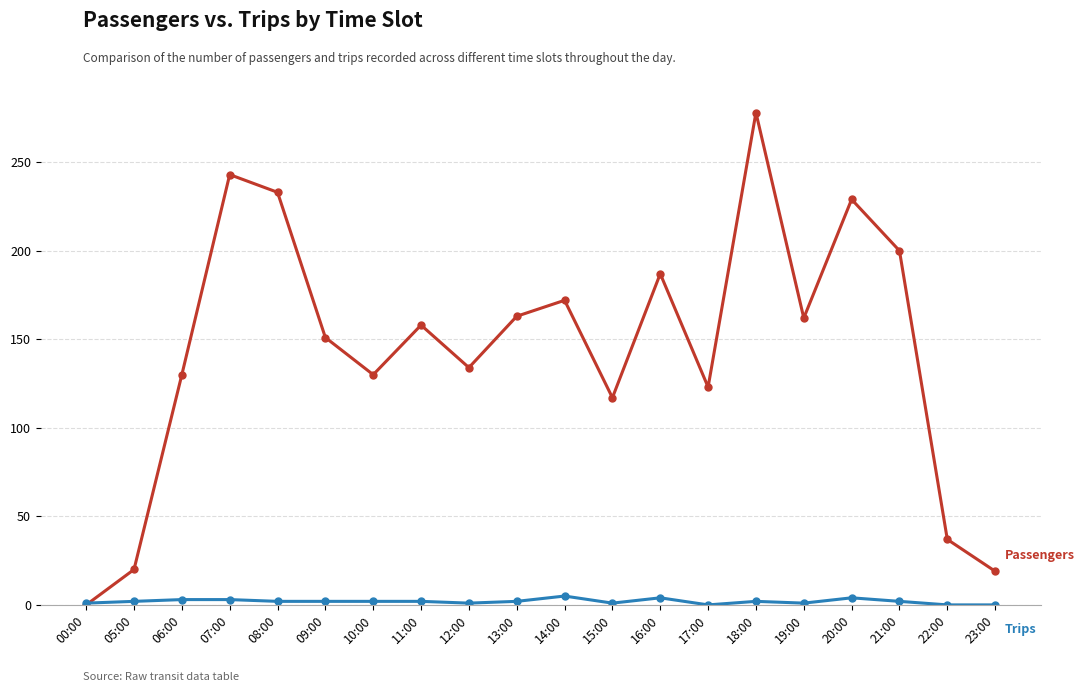

Count the number of categories in the chart.

20